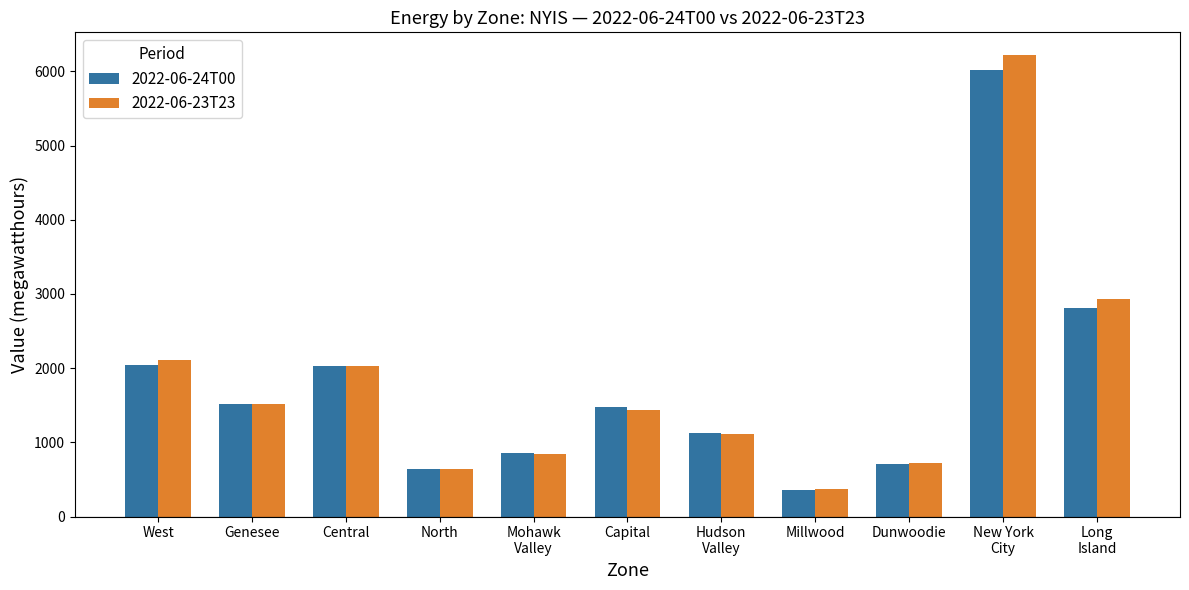

What is the sum of the 2022-06-23T23 values at Mohawk
Valley and Hudson
Valley?

1962